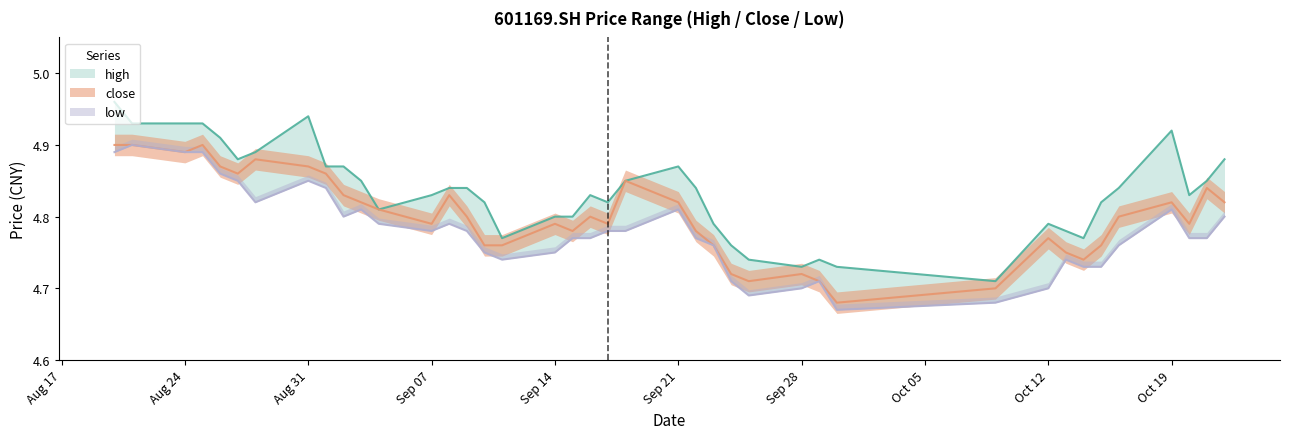

Reading right to left, list all the values displayed in this chart.

high: 4.9	4.8	4.8	4.9	4.8	4.8	4.8	4.8	4.8	4.7	4.7	4.7	4.7	4.7	4.8	4.8	4.8	4.9	4.8	4.8	4.8	4.8	4.8	4.8	4.8	4.8	4.8	4.8	4.8	4.8	4.9	4.9	4.9	4.9	4.9	4.9	4.9	4.9	4.9	5.0
close: 4.8	4.8	4.8	4.8	4.8	4.8	4.7	4.8	4.8	4.7	4.7	4.7	4.7	4.7	4.7	4.8	4.8	4.8	4.8	4.8	4.8	4.8	4.8	4.8	4.8	4.8	4.8	4.8	4.8	4.8	4.8	4.9	4.9	4.9	4.9	4.9	4.9	4.9	4.9	4.9
low: 4.8	4.8	4.8	4.8	4.8	4.7	4.7	4.7	4.7	4.7	4.7	4.7	4.7	4.7	4.7	4.8	4.8	4.8	4.8	4.8	4.8	4.8	4.8	4.7	4.8	4.8	4.8	4.8	4.8	4.8	4.8	4.8	4.8	4.8	4.8	4.9	4.9	4.9	4.9	4.9